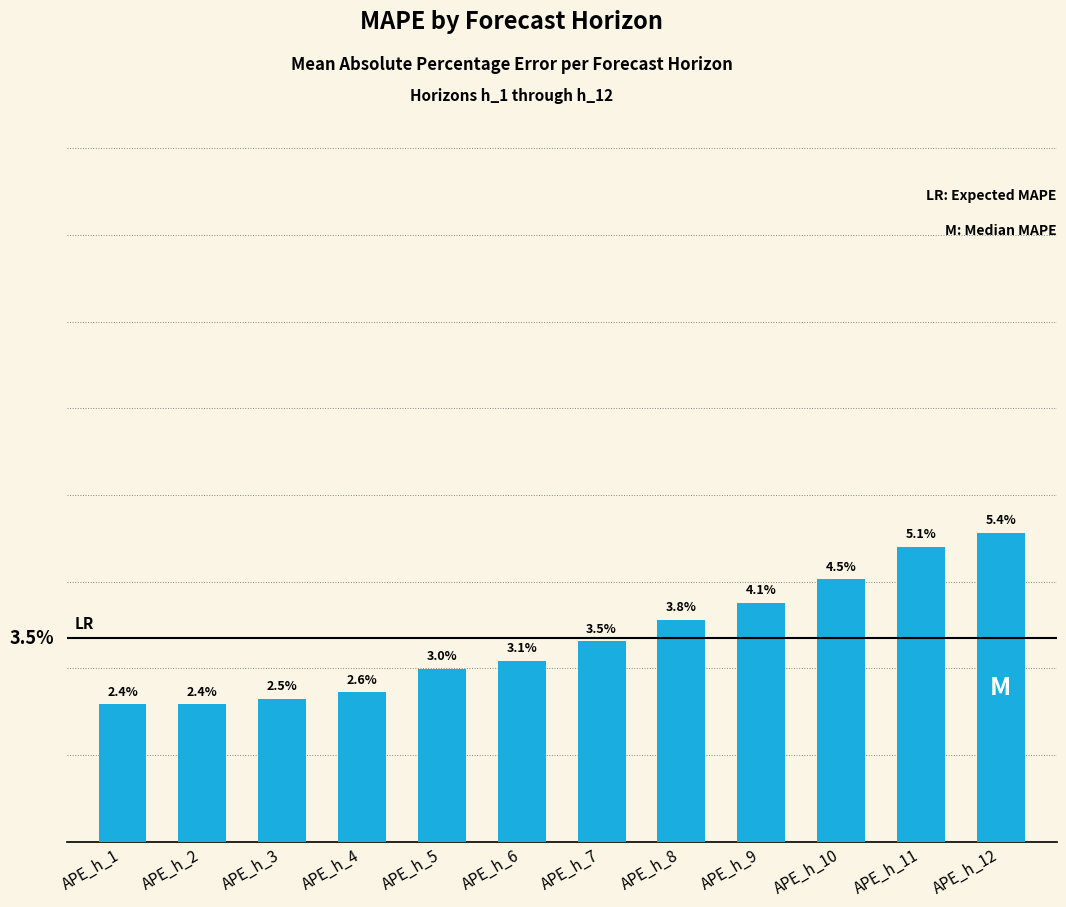

Does the chart contain any negative values?

No